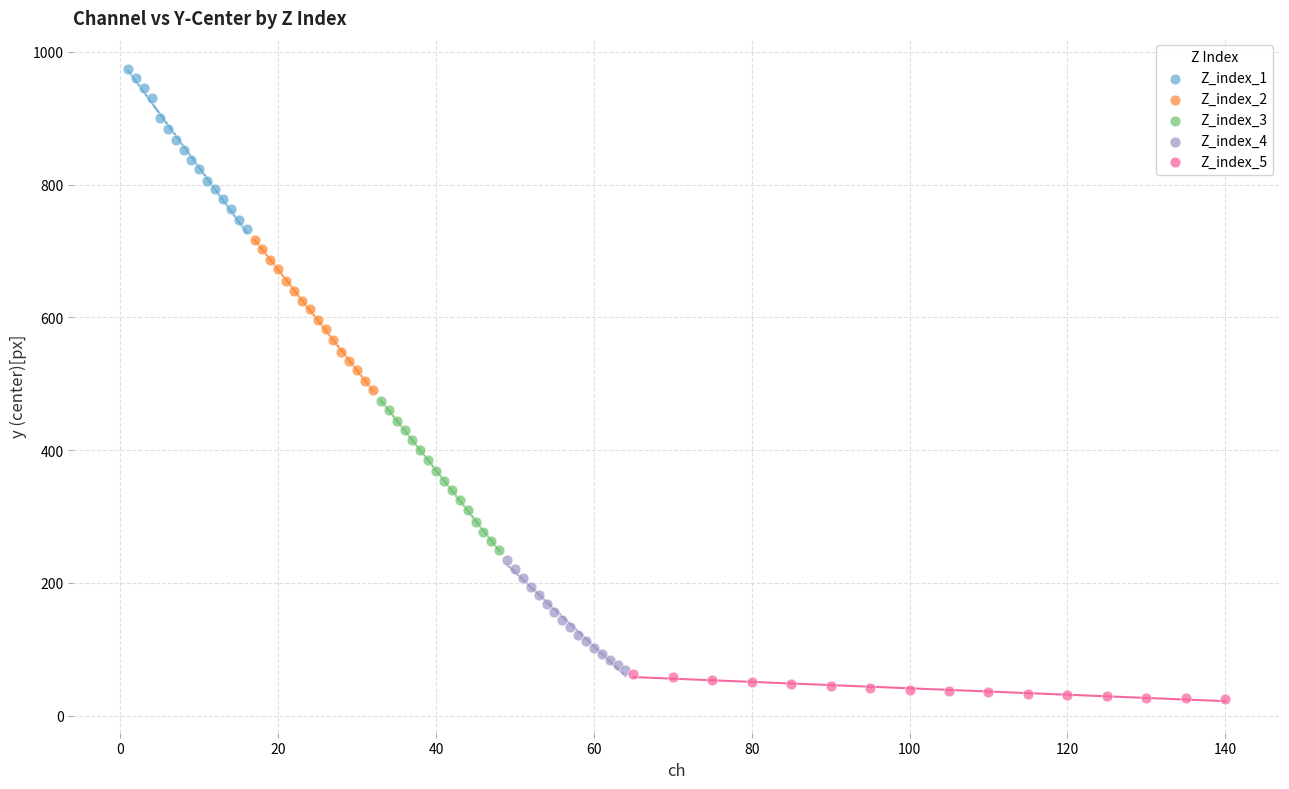

Which series reaches the minimum Y coordinate?

Z_index_5